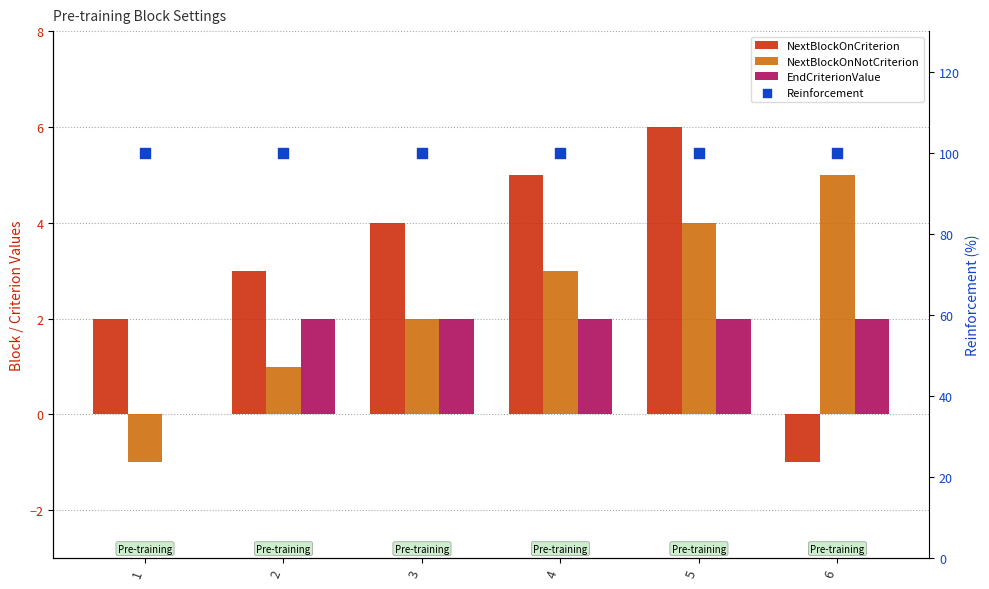

Which series contains the highest Y value?

Reinforcement